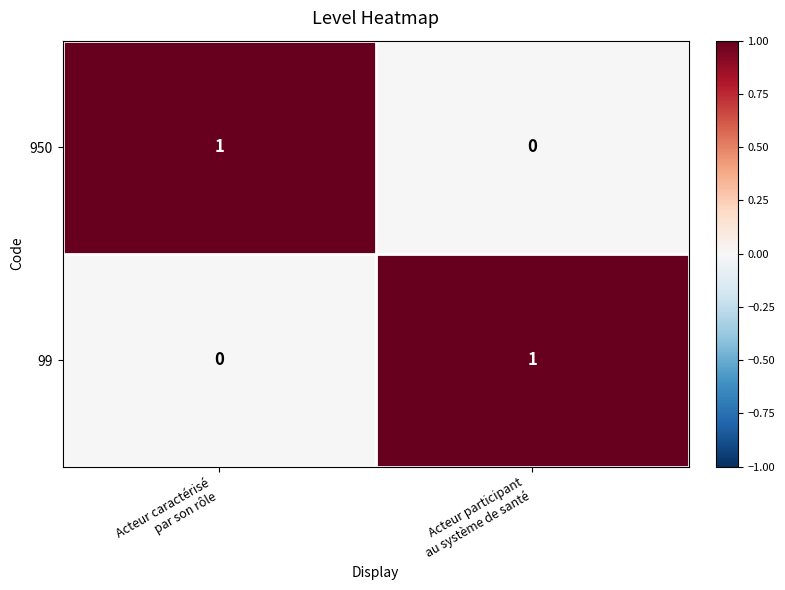

Reading right to left, transcribe all the data shown in this chart.

950: 0	1
99: 1	0